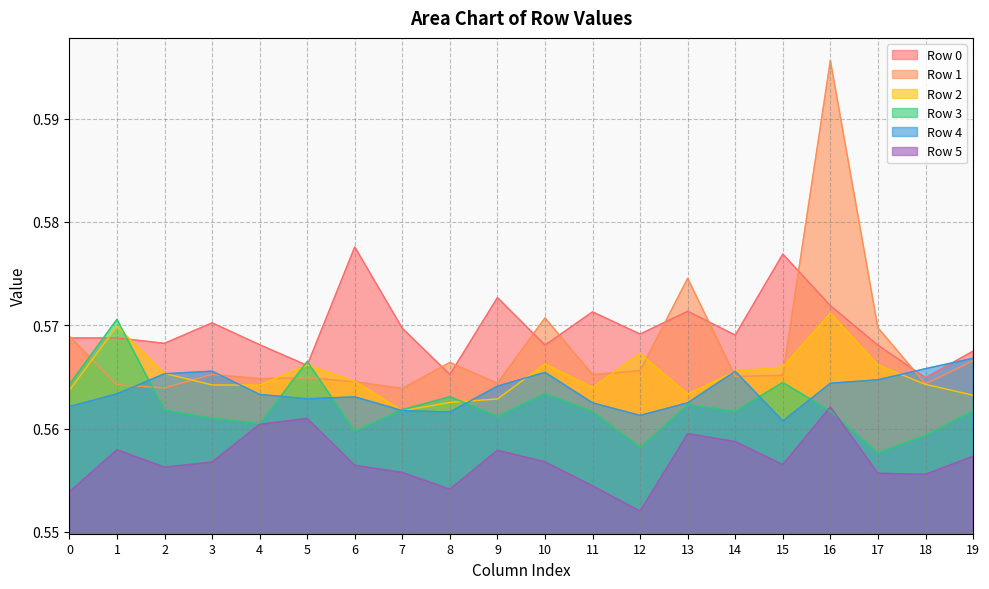

At how many categories does at least one series exceed 0?

20